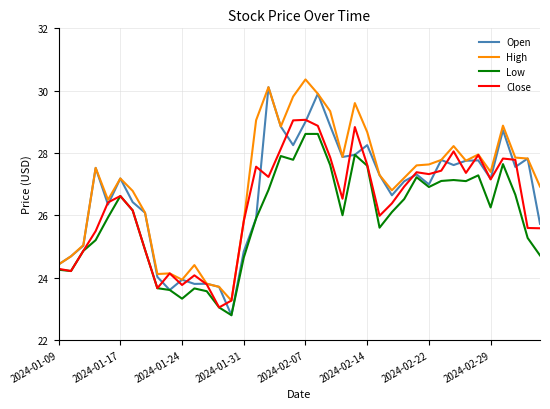

What is the minimum value shown in the chart?

22.8